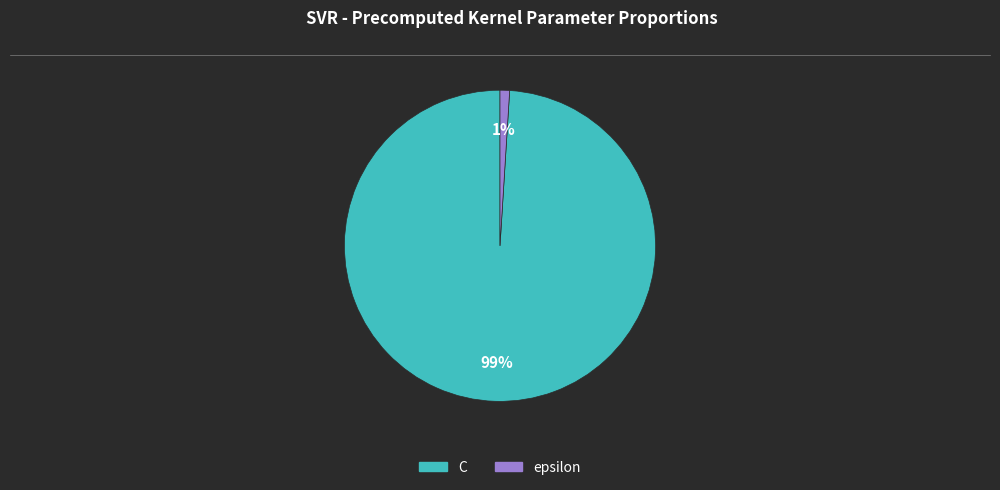

Is the sum of epsilon and C greater than half?

Yes